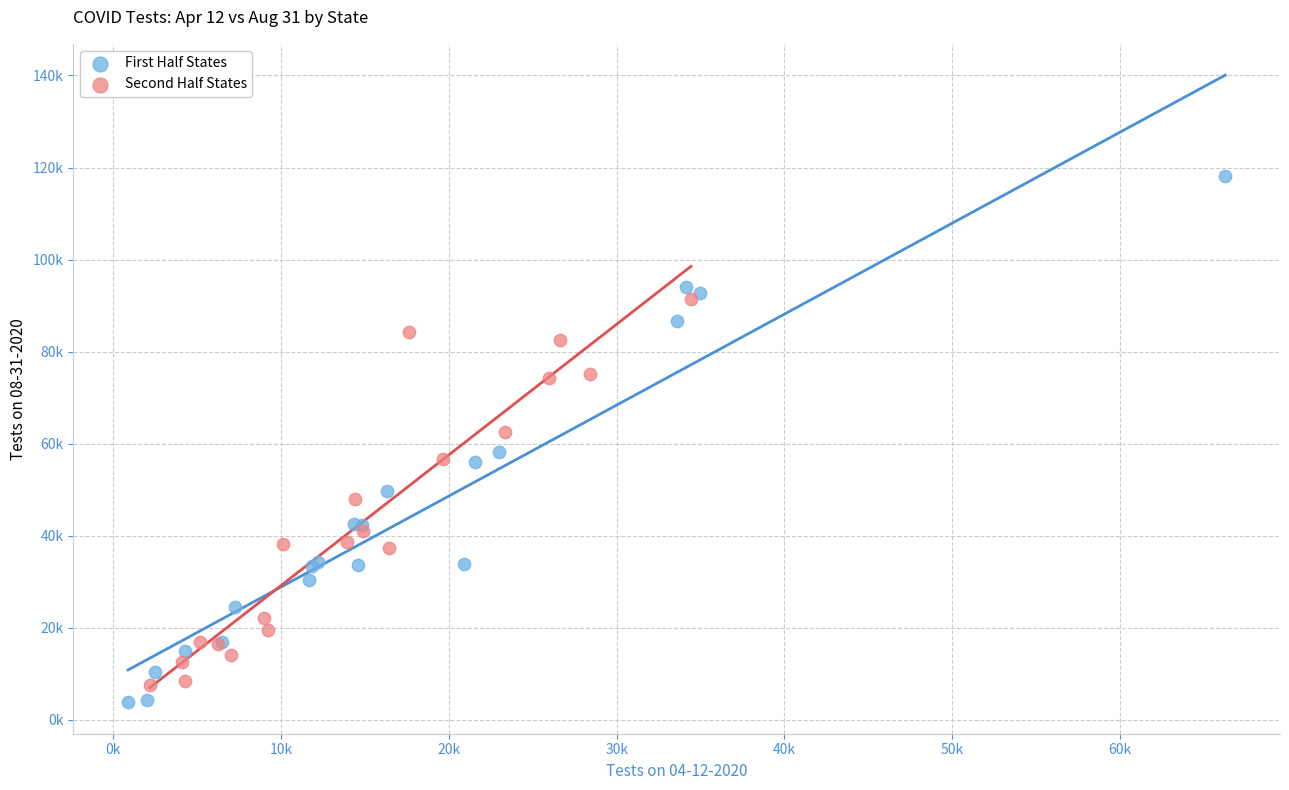

Which series reaches the maximum Y coordinate?

First Half States